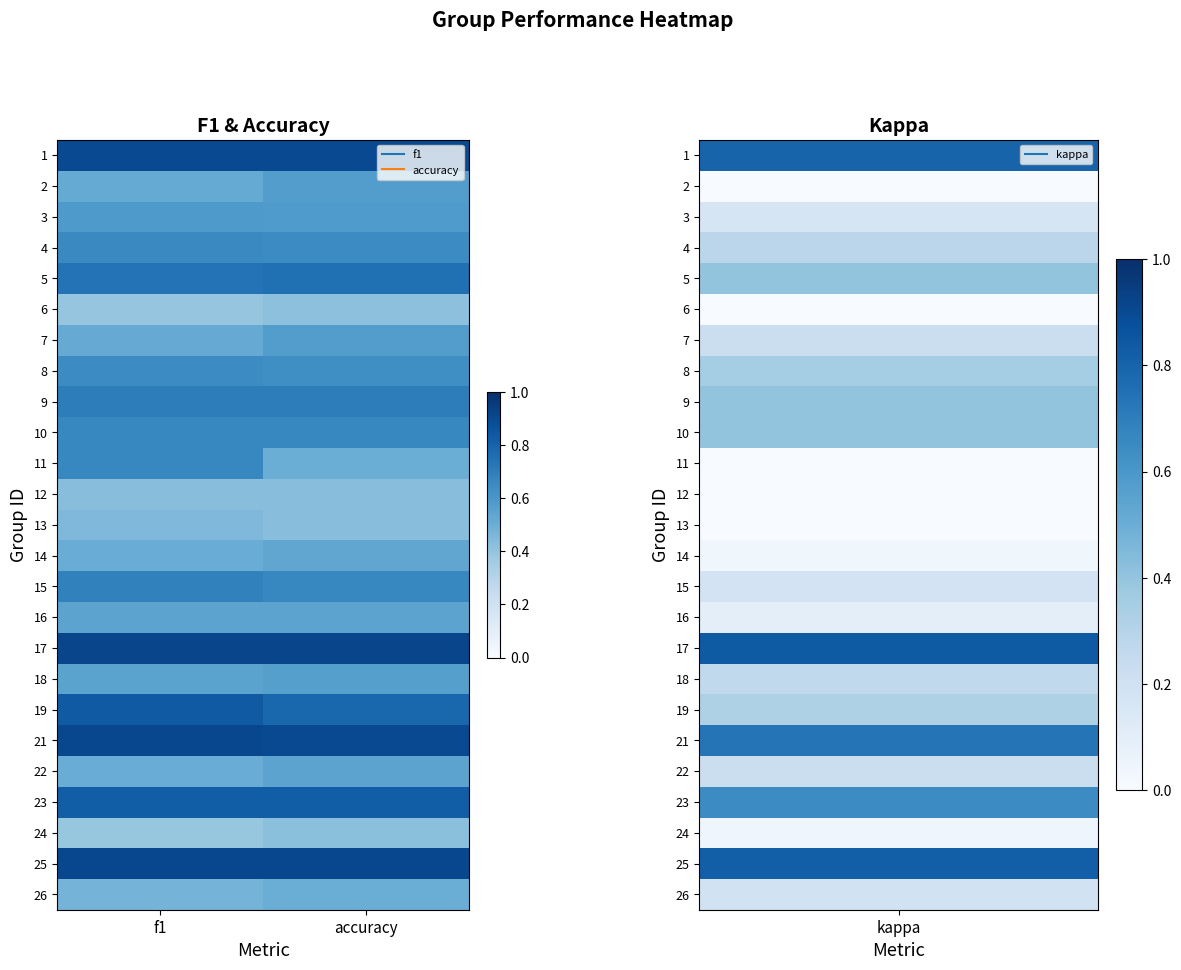

Rank the series at f1 from lowest to highest value.

24, 6, 12, 13, 26, 14, 22, 7, 2, 16, 18, 3, 8, 4, 10, 11, 15, 9, 5, 23, 19, 1, 21, 25, 17